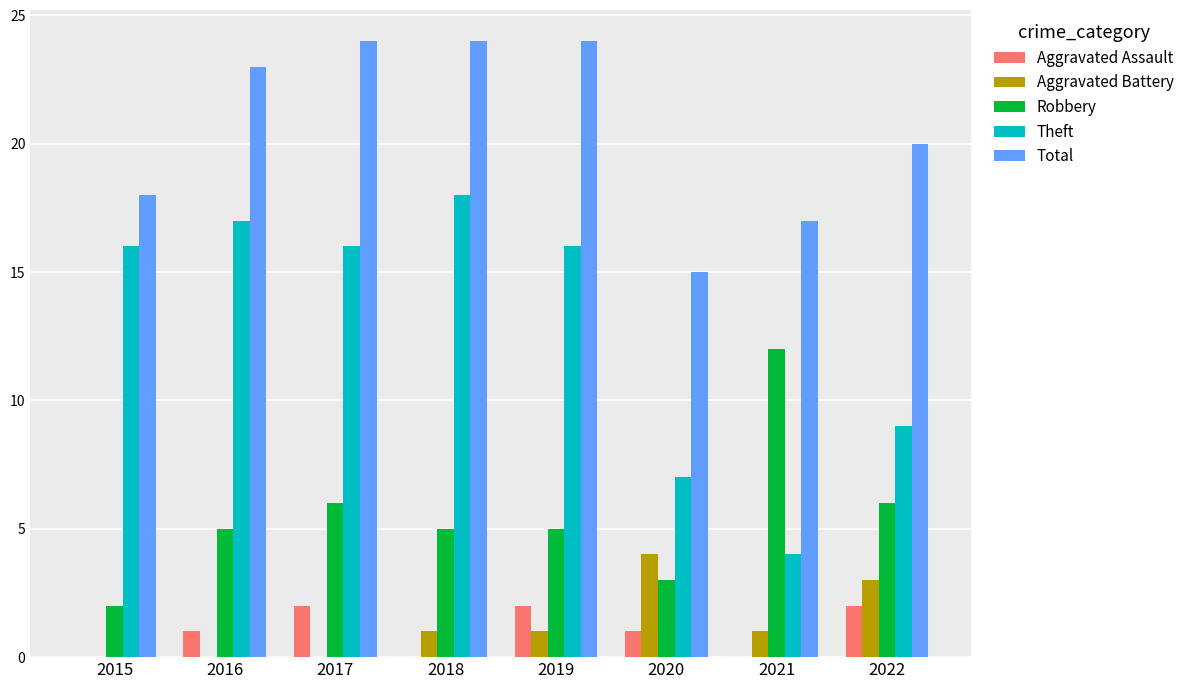

Is the value of Theft at 2016 greater than the value of Robbery at 2022?

Yes